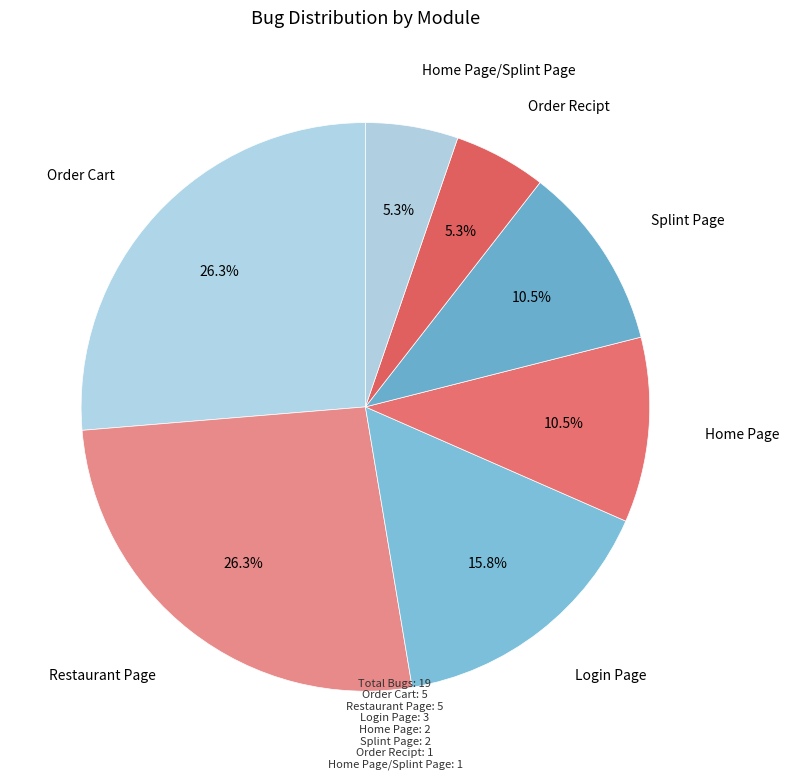

How many slices are in this pie chart?

7